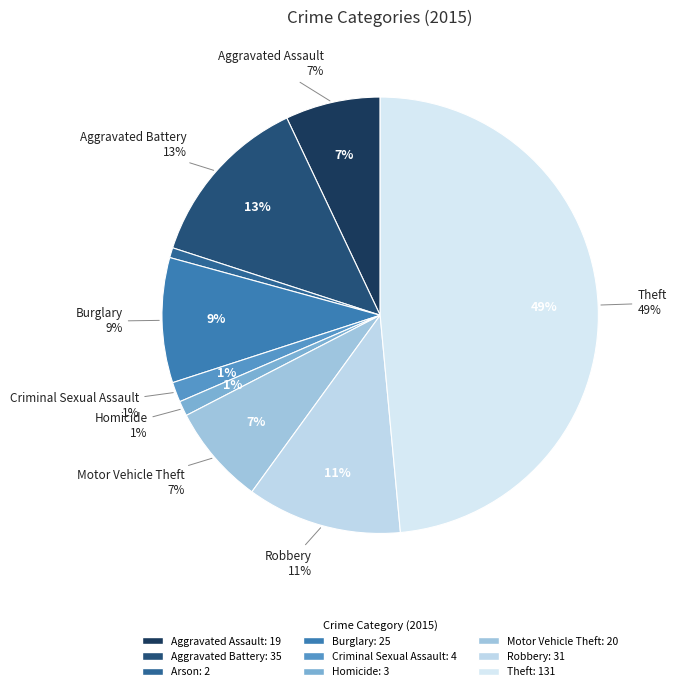

What is the ratio of the value at Homicide to the value at Motor Vehicle Theft?

0.1